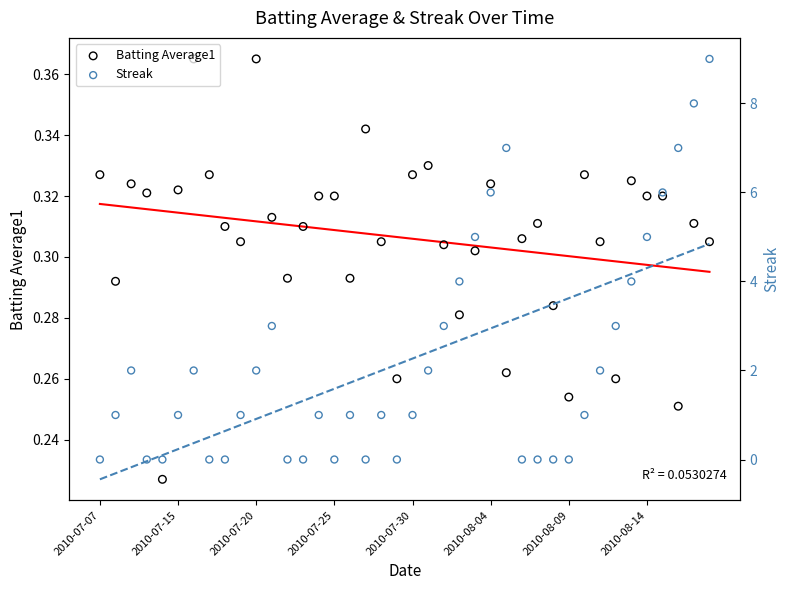

Which series contains the highest Y value?

Streak